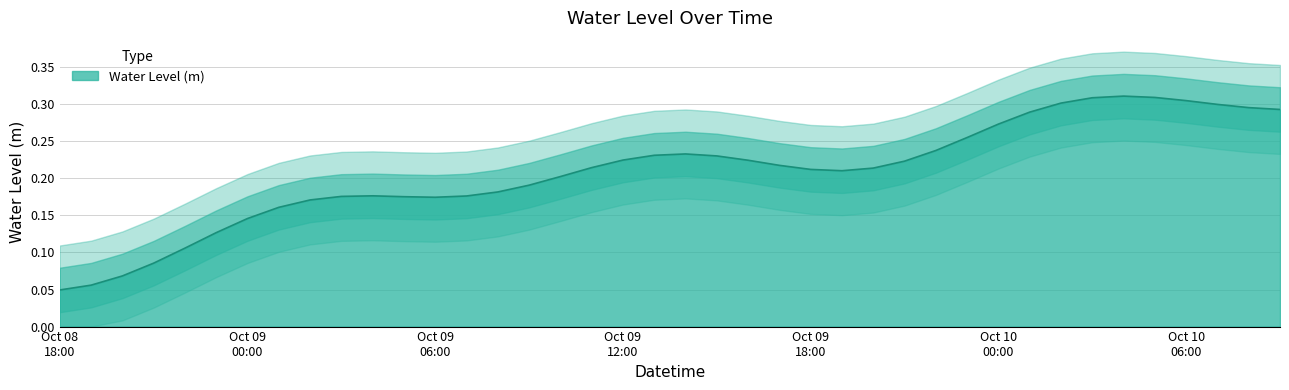

What is the maximum value shown in the chart?

0.3